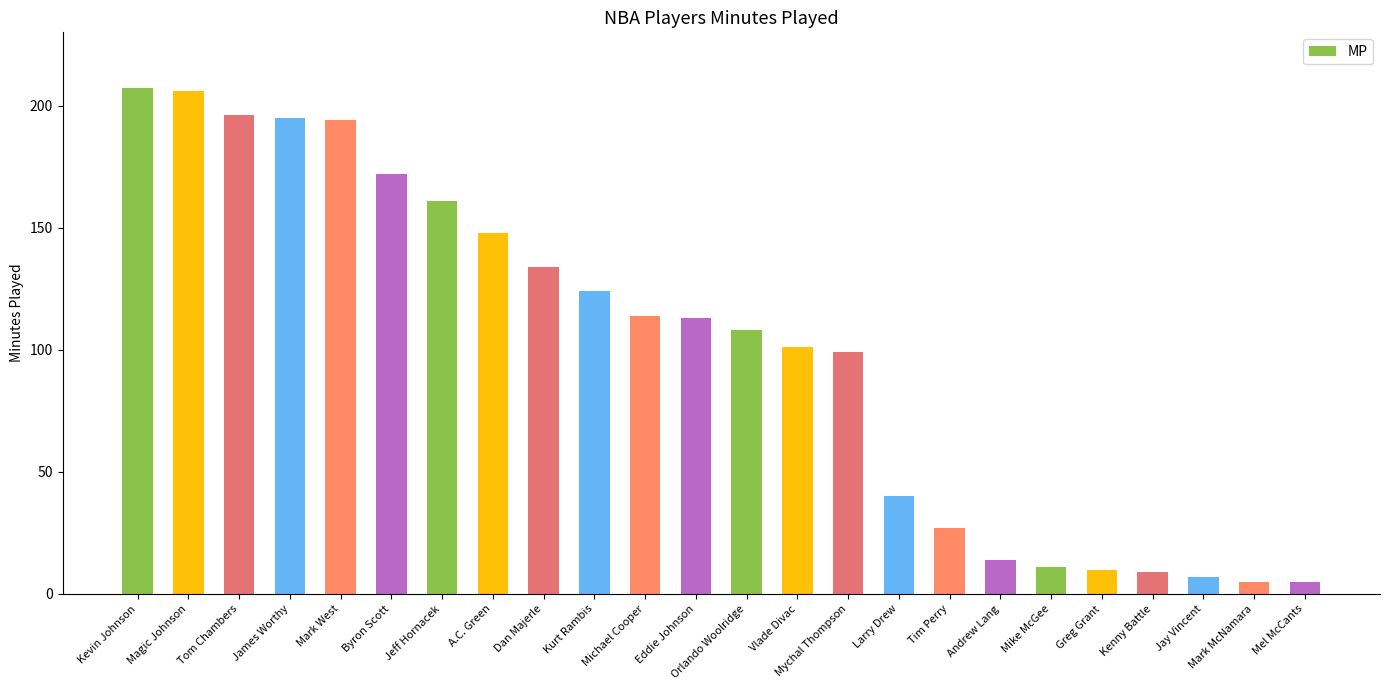

What is the smallest value displayed?

5